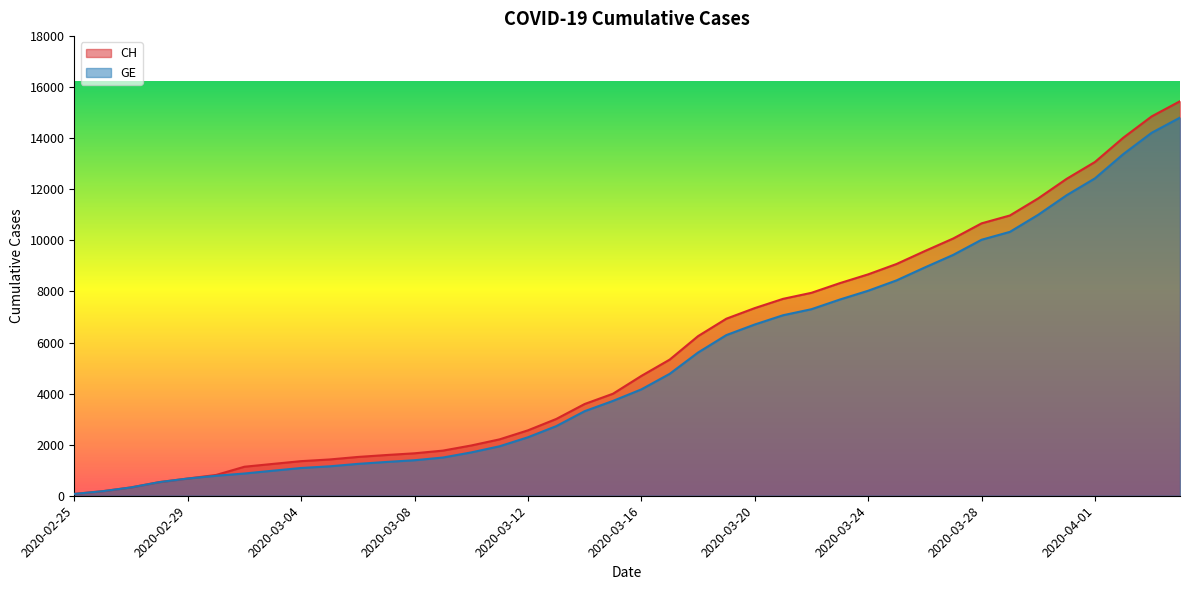

Reading left to right, extract all data points from this chart.

CH: 72	178	326	534	674	813	1136	1246	1355	1420	1519	1594	1662	1767	1968	2208	2561	3007	3592	3995	4692	5331	6250	6934	7348	7711	7947	8325	8670	9075	9583	10074	10667	10976	11646	12410	13071	14022	14856	15450
GE: 72	178	326	534	674	783	871	980	1087	1152	1248	1323	1391	1496	1697	1937	2290	2726	3311	3714	4165	4774	5608	6292	6706	7069	7305	7683	8028	8433	8941	9432	10025	10334	11004	11768	12429	13380	14214	14808